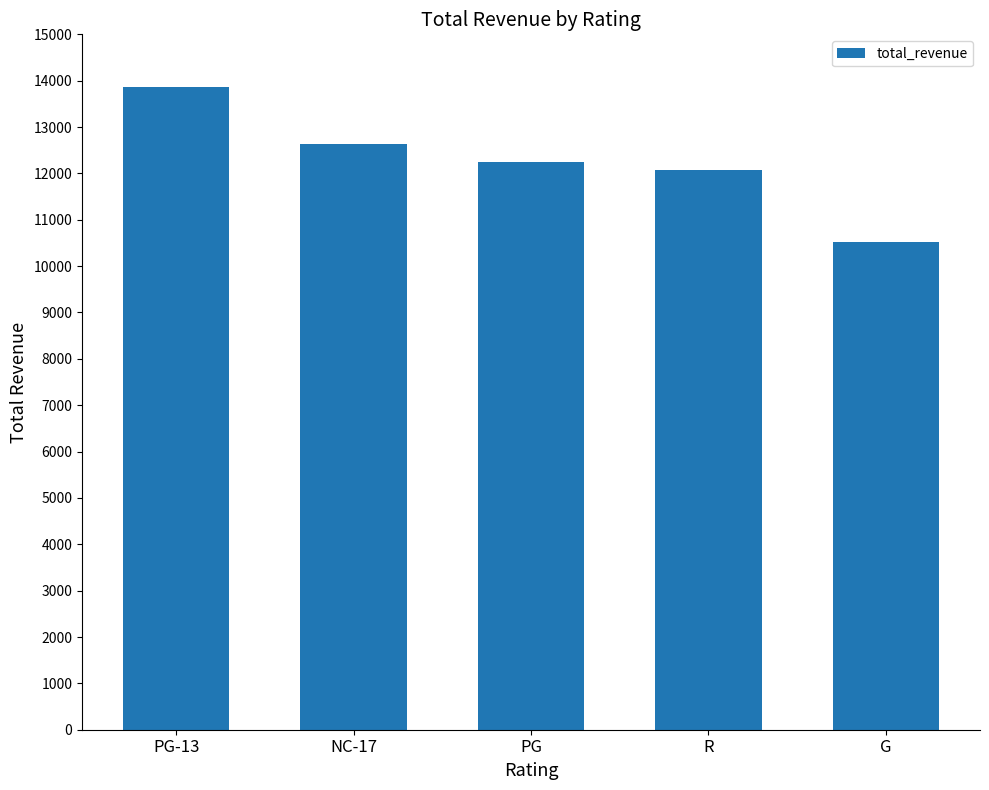

What is the average value?

12262.4